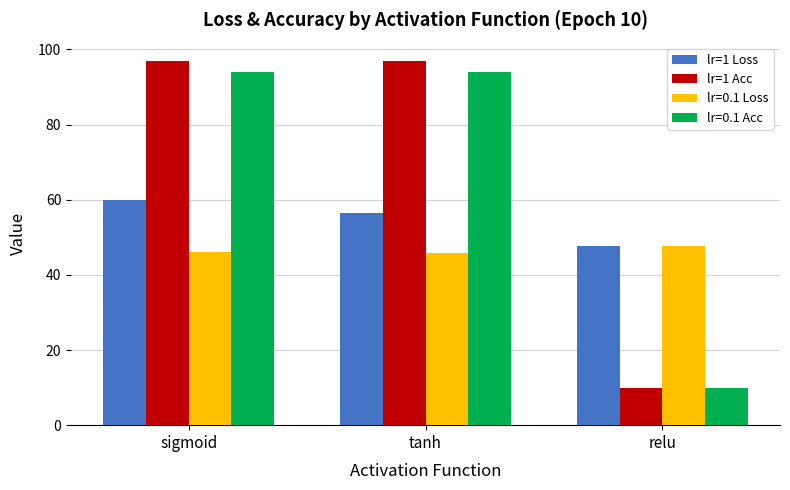

Is the value of lr=1 Acc at relu greater than the value of lr=1 Loss at relu?

No